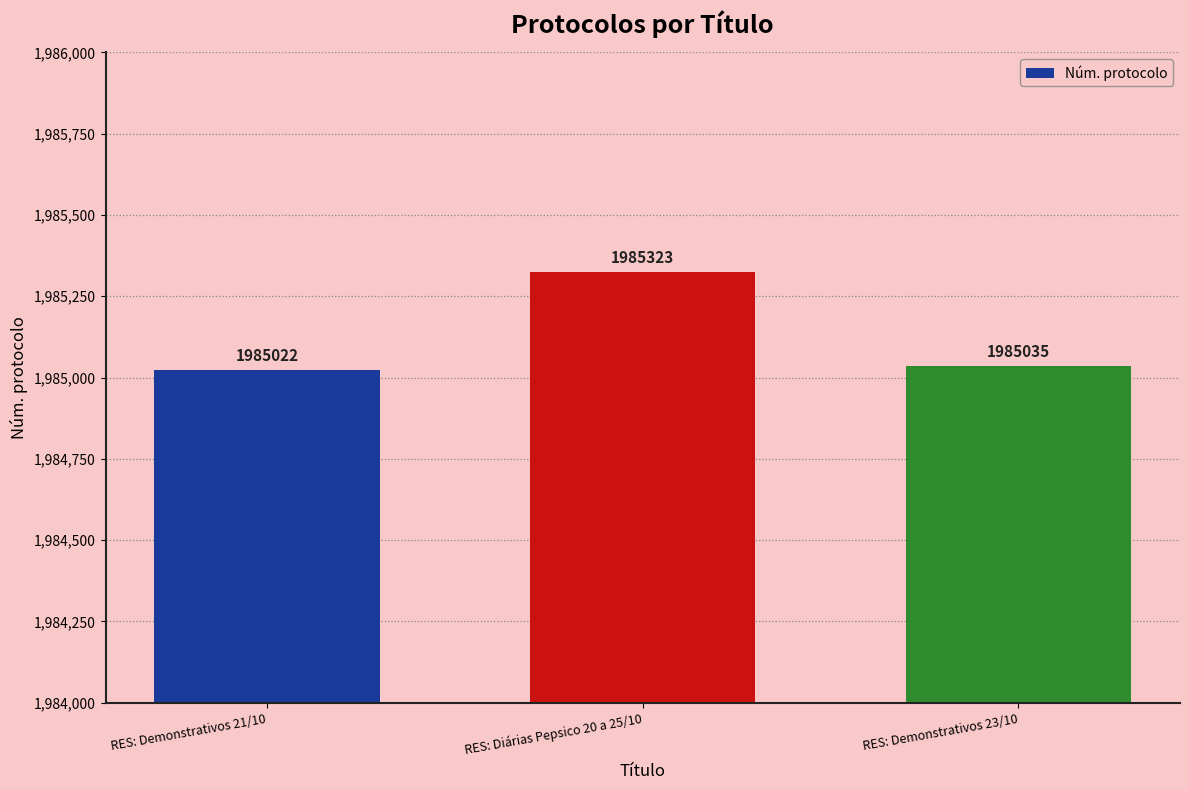

Where is the data nearest to the value 1985172?

RES: Demonstrativos 23/10